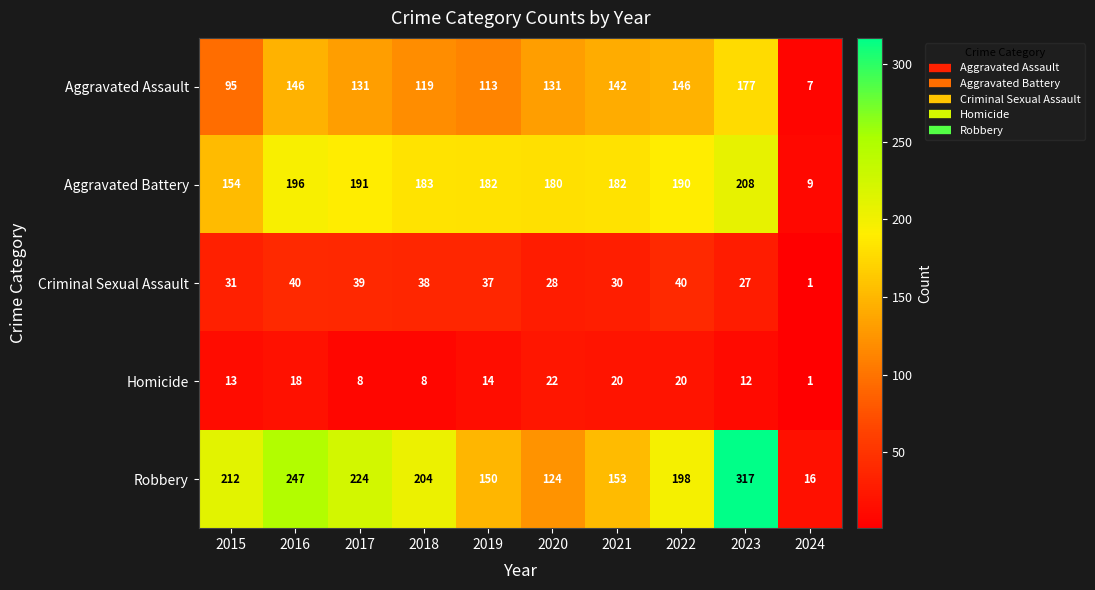

What is the approximate value of Robbery at 2017?

224